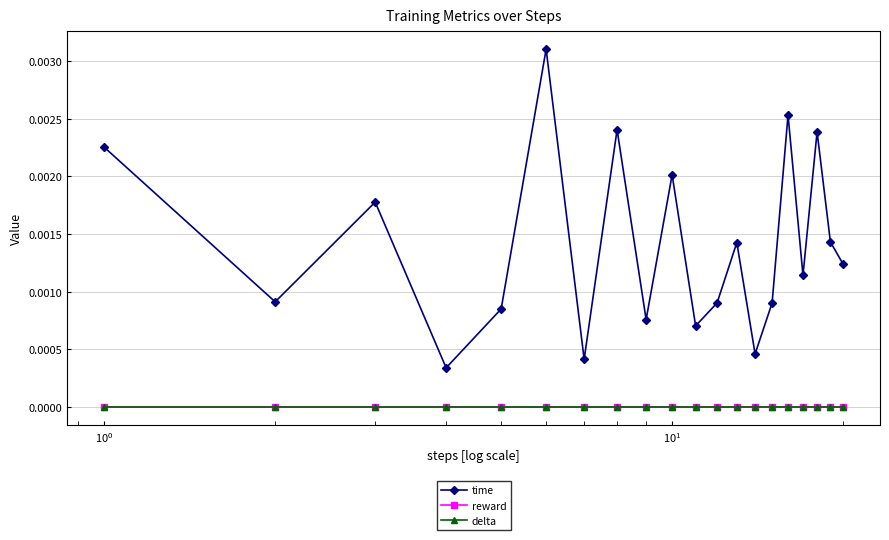

What is the label of the 17th point from the right?

$\mathdefault{10^{1}}$